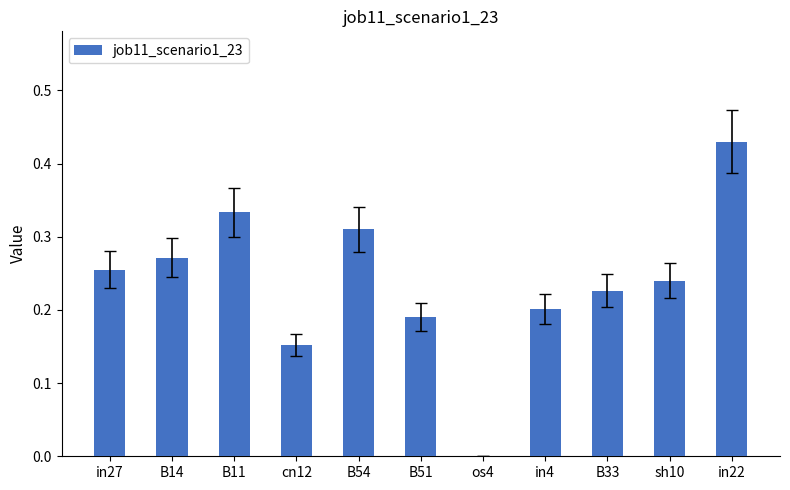

Which category has the highest value across all series?

in22